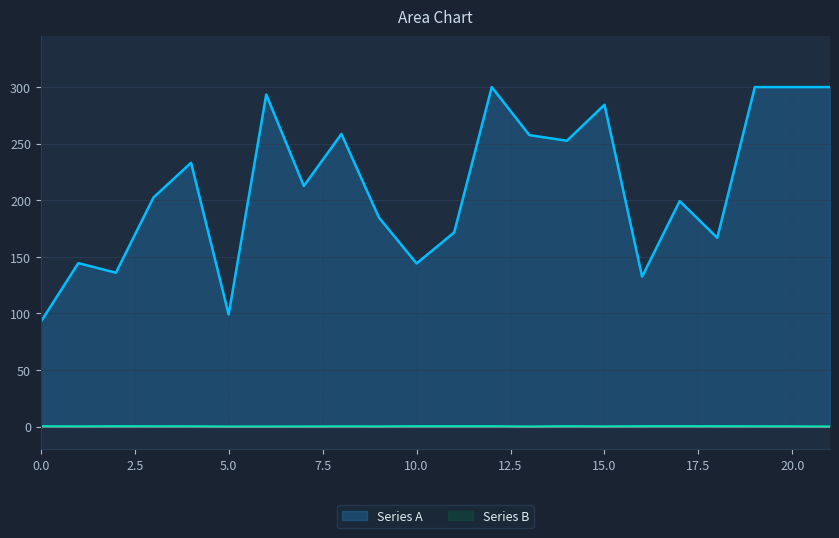

Which series has the largest range (max minus min)?

Series A